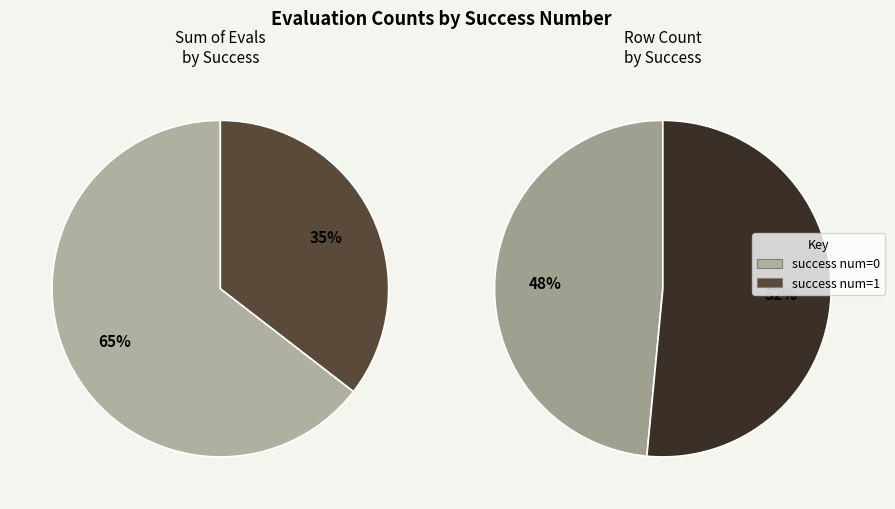

Is it true that 39 is 5% of the pie?

True